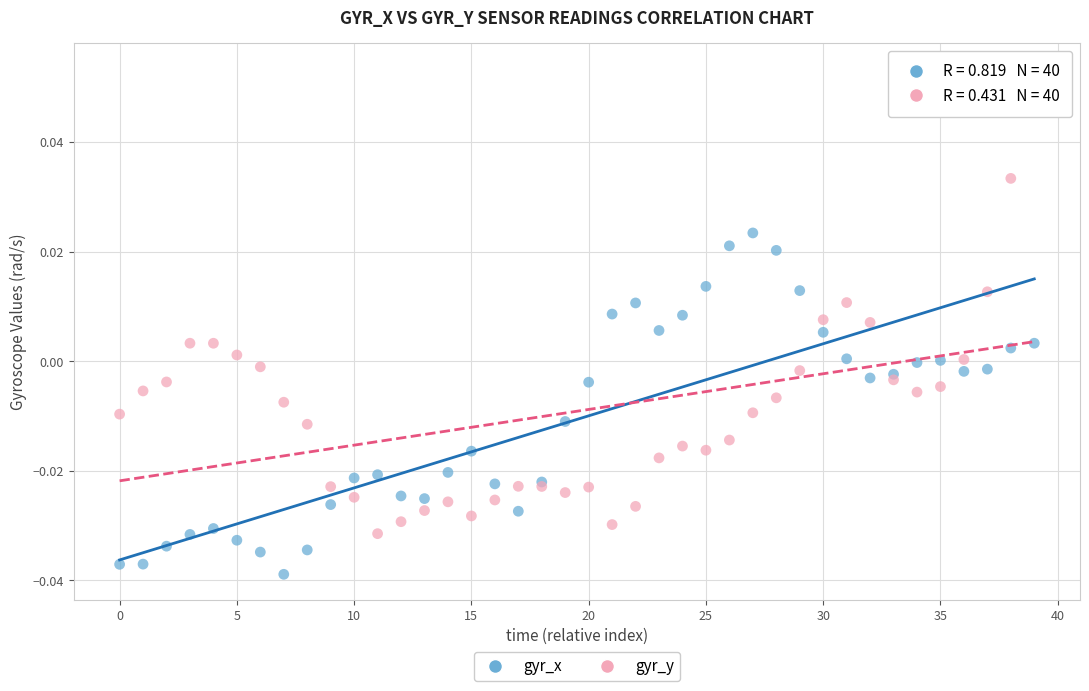

Which series reaches the minimum Y coordinate?

gyr_x